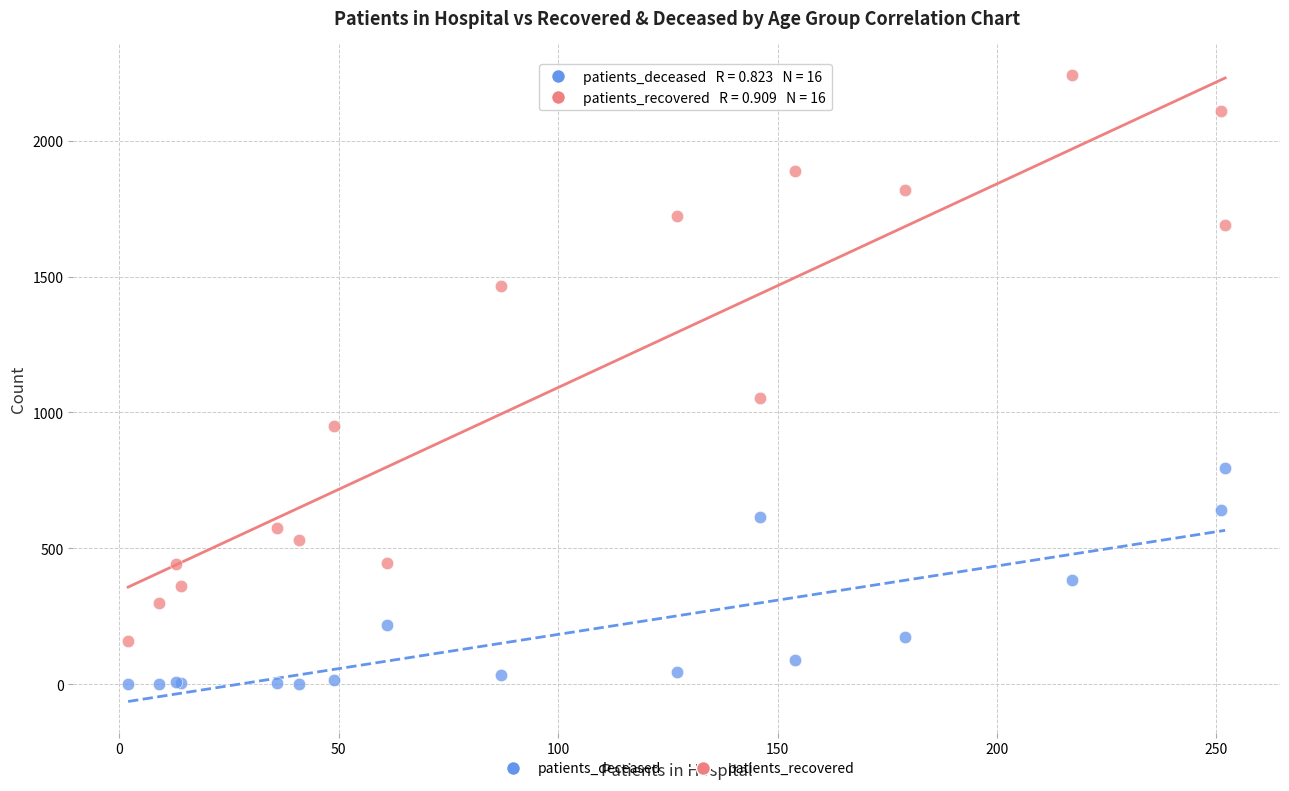

Which series contains the highest Y value?

patients_recovered